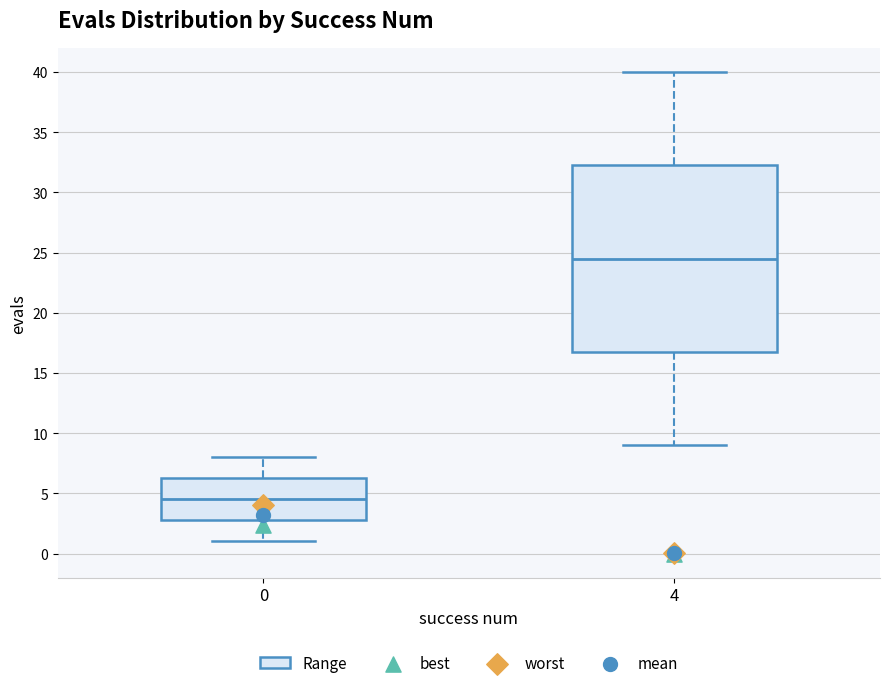

Which box has the highest median line?

4